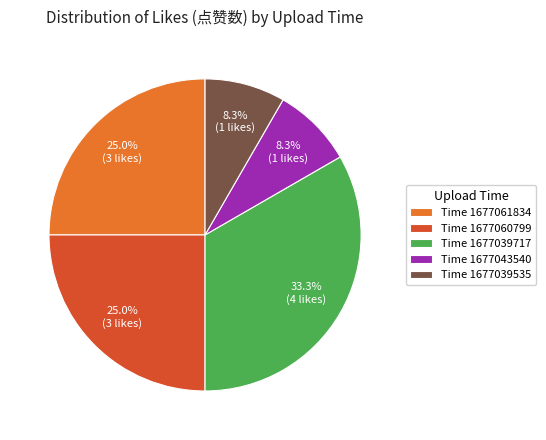

Does Time 1677061834 account for over 50% of the chart?

No